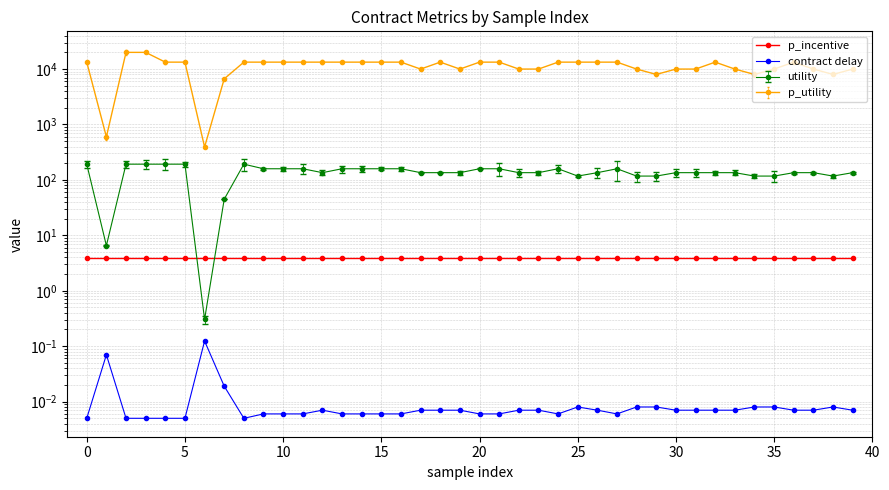

True or false: p_incentive and contract delay cross at least once.

False